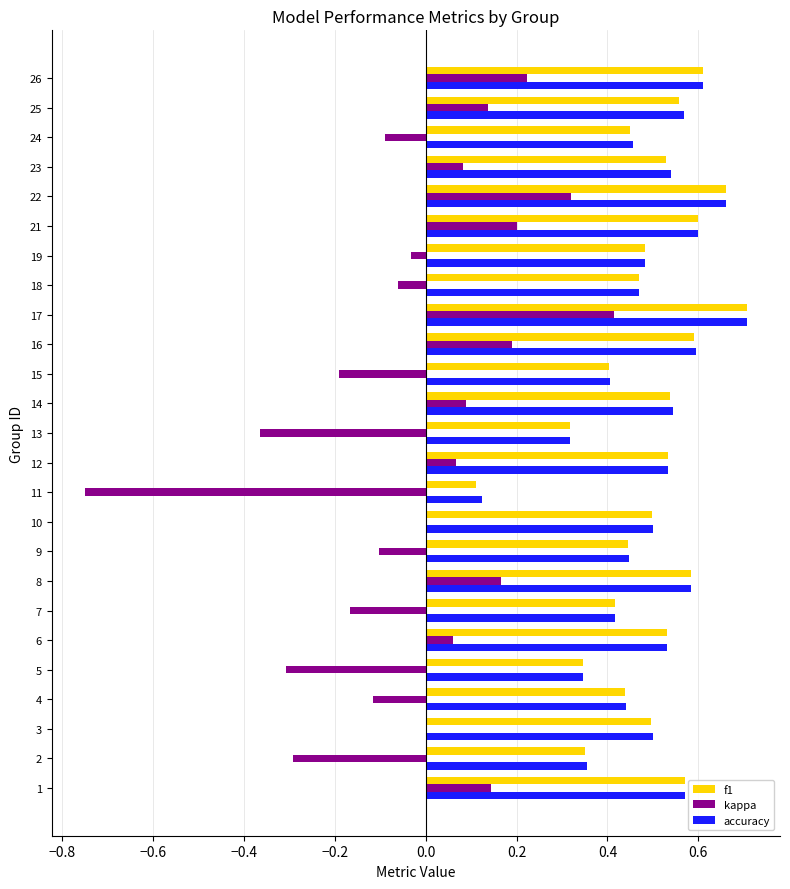

What is the total value across all series at 23?

1.1